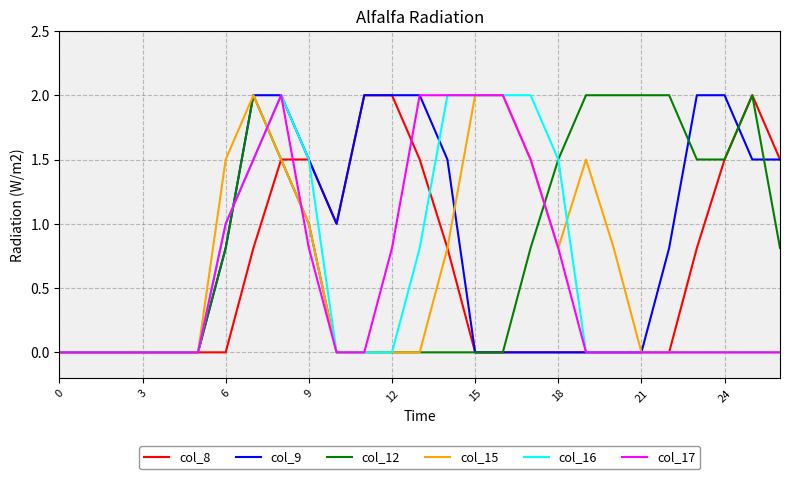

What is the greatest value displayed?

2.0